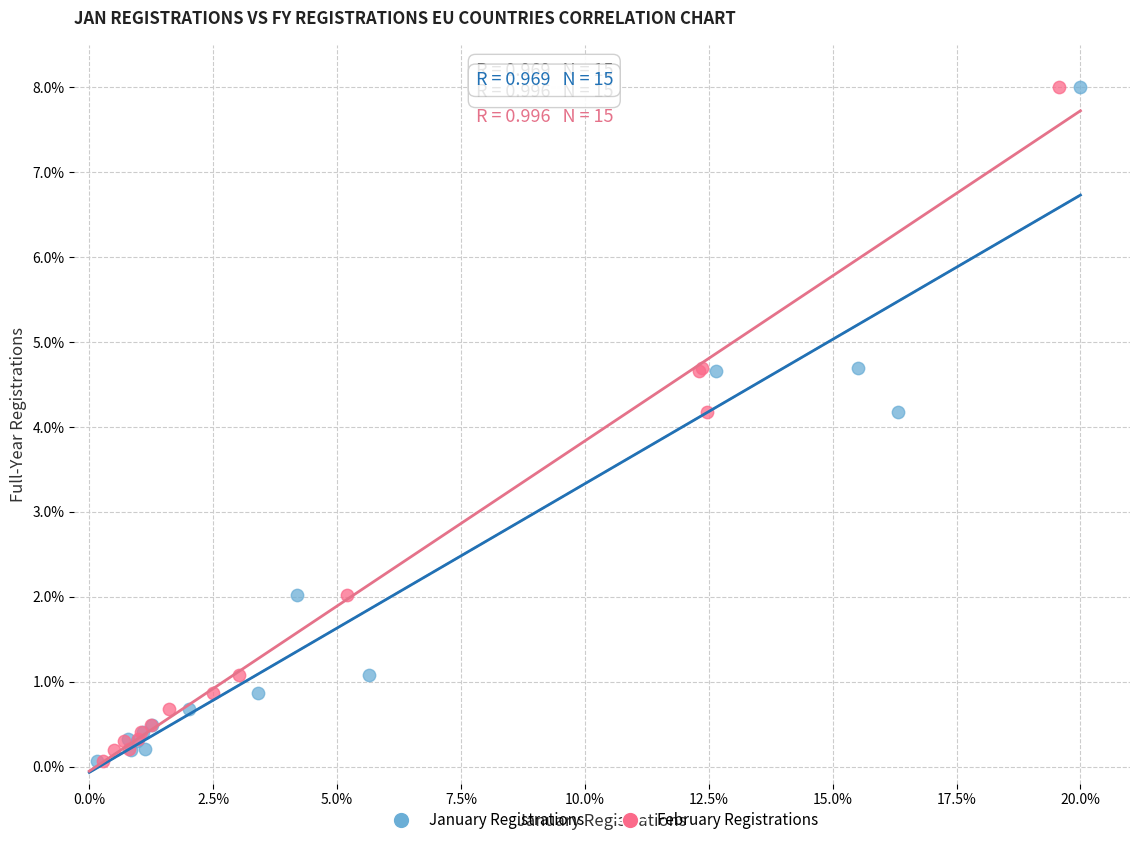

What are all the series names shown in the legend?

January Registrations, February Registrations